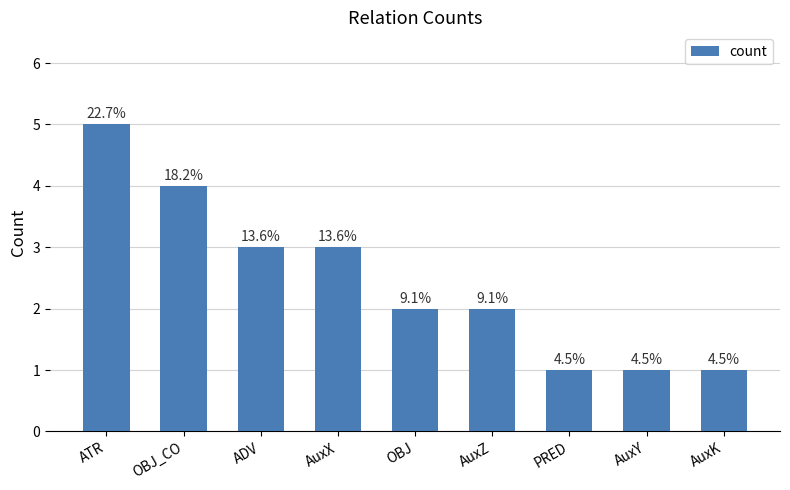

Reading left to right, transcribe all the data shown in this chart.

5	4	3	3	2	2	1	1	1